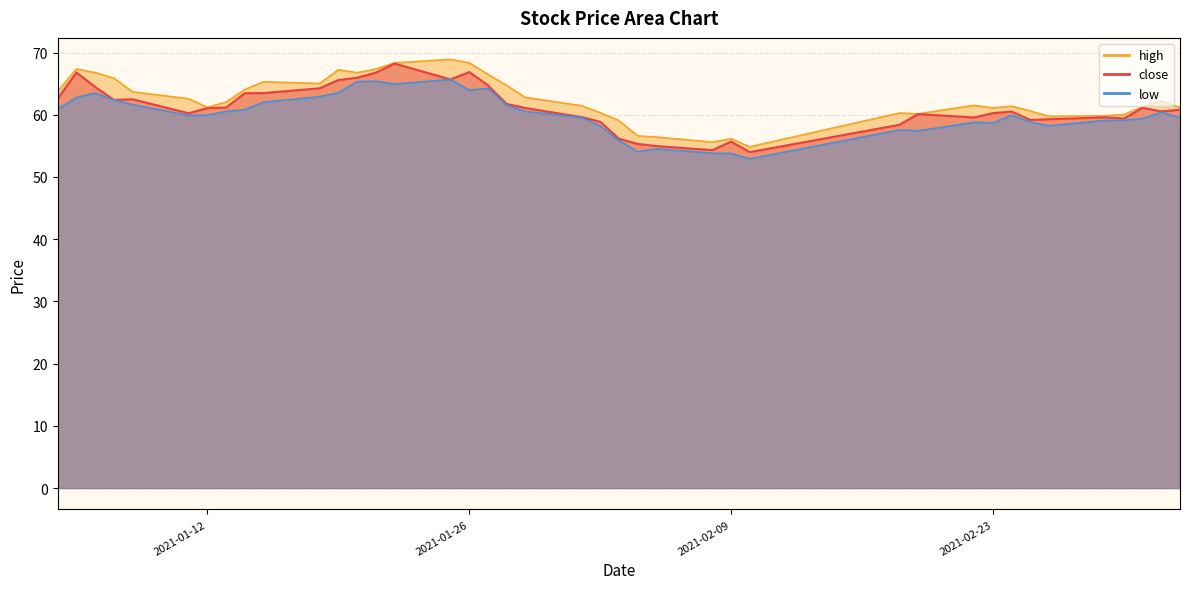

How many values in the close series exceed 61?

20